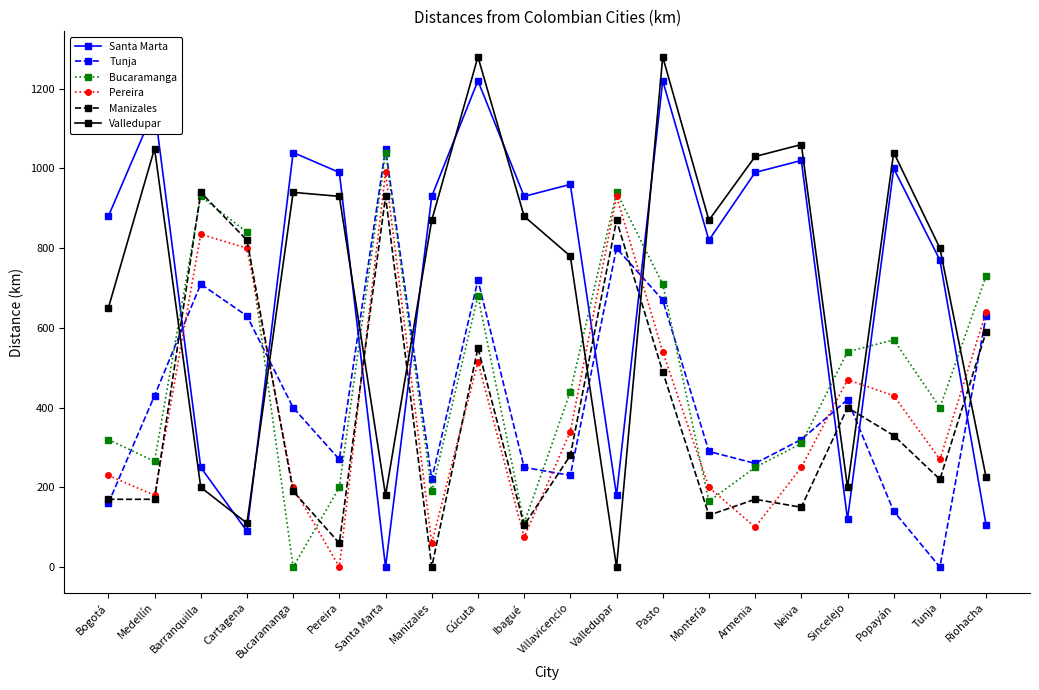

What is the approximate value of Pereira at Neiva?

250